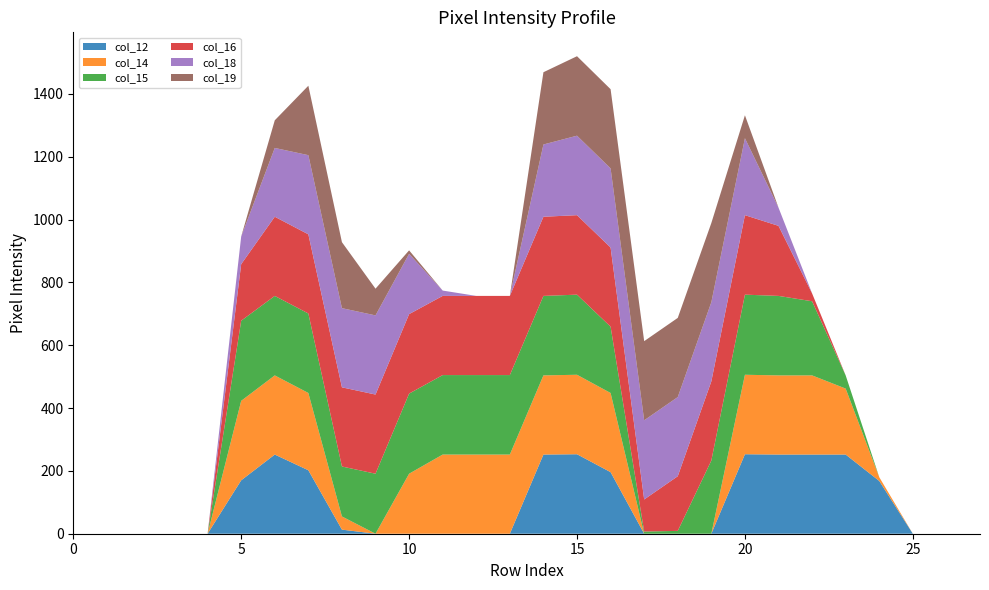

Reading right to left, transcribe all the data shown in this chart.

col_12: 0	0	0	168	252	252	252	253	0	0	0	196	253	252	0	0	0	0	0	13	202	252	170	0	0	0	0	0
col_14: 0	0	0	12	210	252	252	253	0	0	0	252	253	252	252	252	252	191	0	42	246	252	253	0	0	0	0	0
col_15: 0	0	0	0	42	236	253	255	233	9	7	211	255	253	253	253	253	255	191	159	253	253	255	0	0	0	0	0
col_16: 0	0	0	0	0	25	223	253	252	174	102	252	253	252	252	252	252	253	252	252	252	252	180	0	0	0	0	0
col_18: 0	0	0	0	0	0	58	245	252	252	252	252	253	230	0	0	17	192	252	252	252	219	88	0	0	0	0	0
col_19: 0	0	0	0	0	0	0	73	252	252	252	252	253	230	0	0	0	11	85	210	221	88	0	0	0	0	0	0